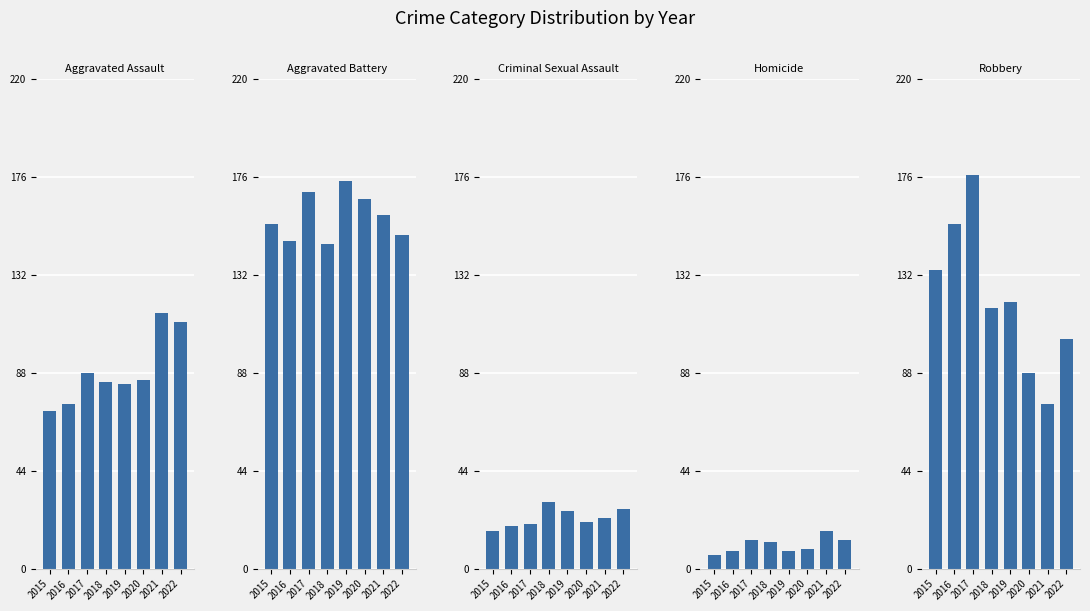

Are the bars grouped side by side (vs. stacked)?

Yes